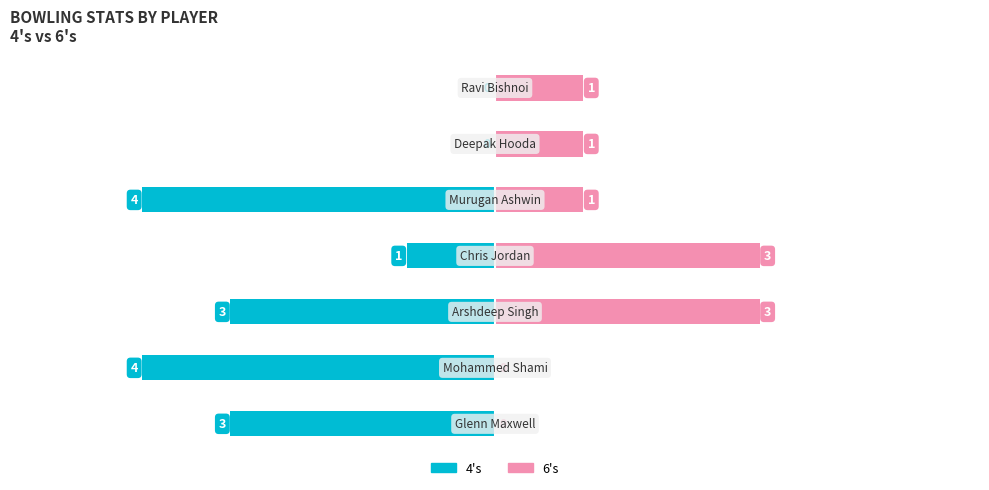

What is the value of the 6's bar at the 5th from the left?

1